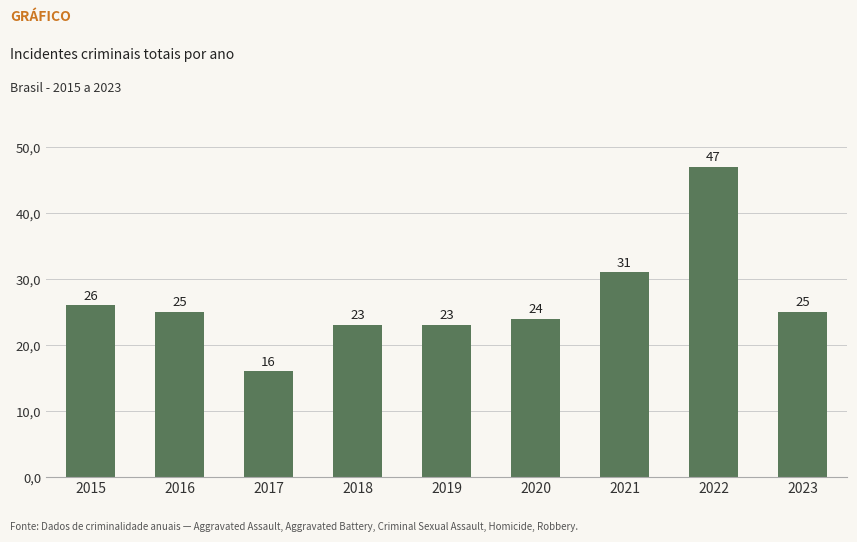

Are the bars horizontal?

No